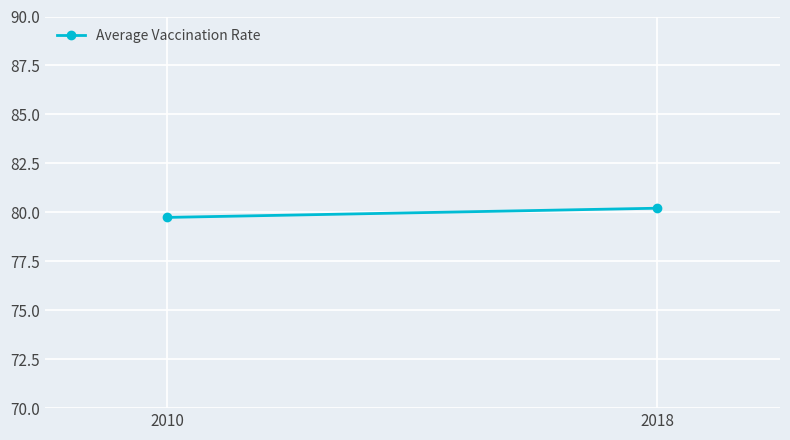

Rank the categories by value from lowest to highest.

2010, 2018